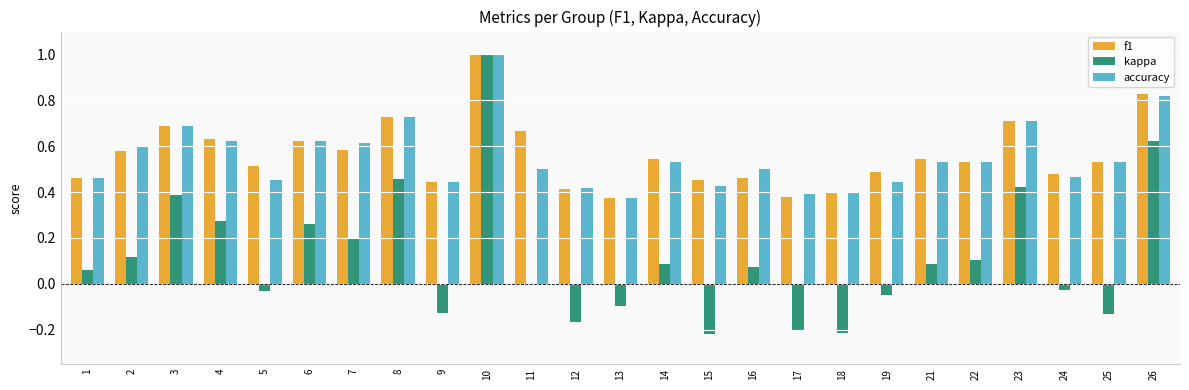

How many data points does each series have?

25